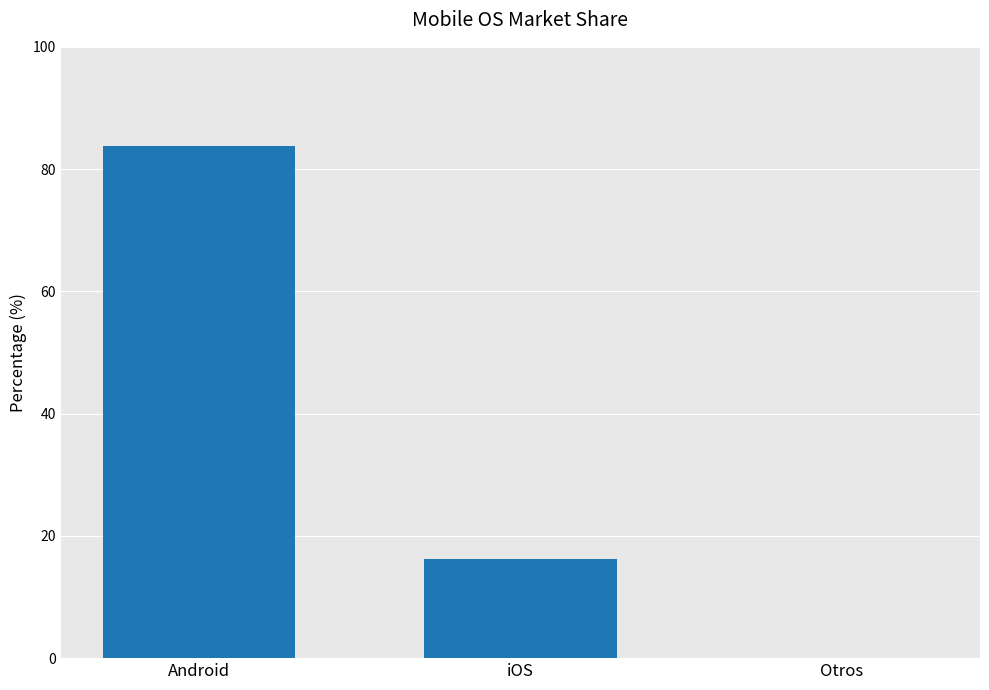

Is it true that the value at Otros is 0.0?

True